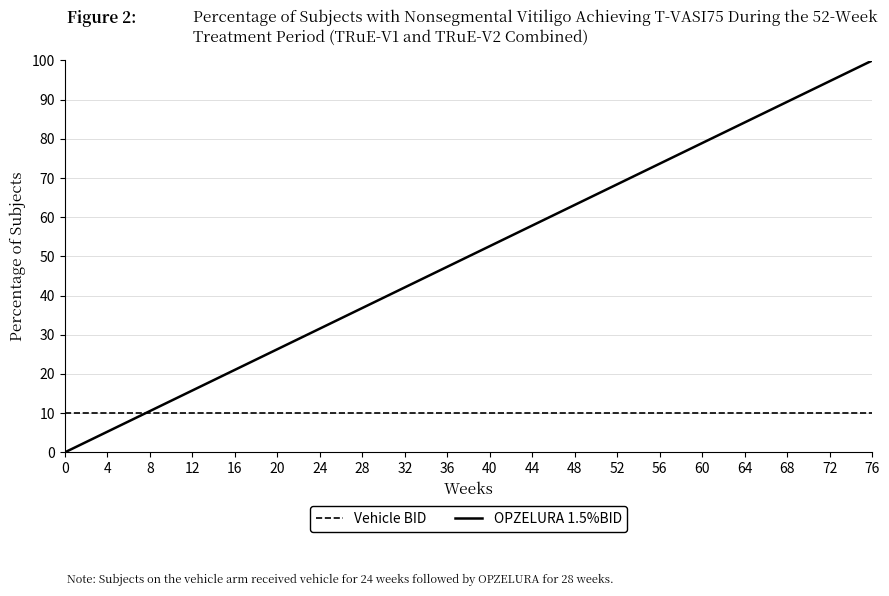

How many values in the OPZELURA 1.5%BID series are below 52?

10